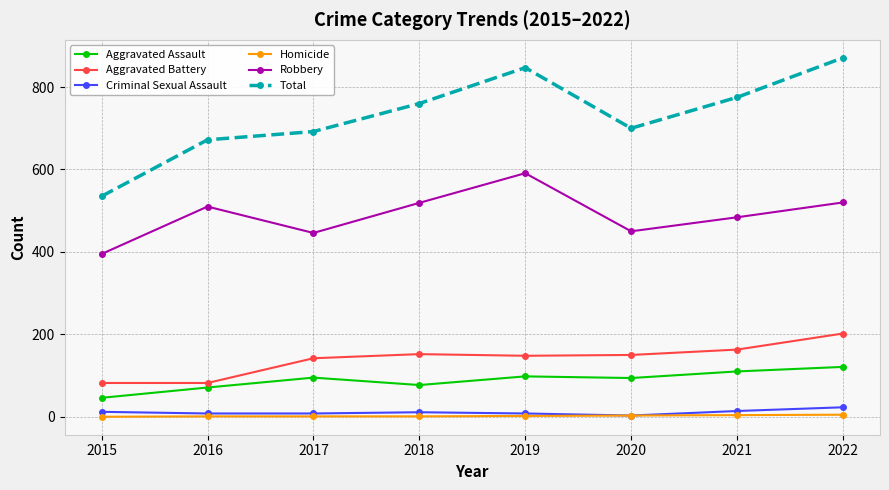

Is it true that Robbery equals 325 at 2022?

False